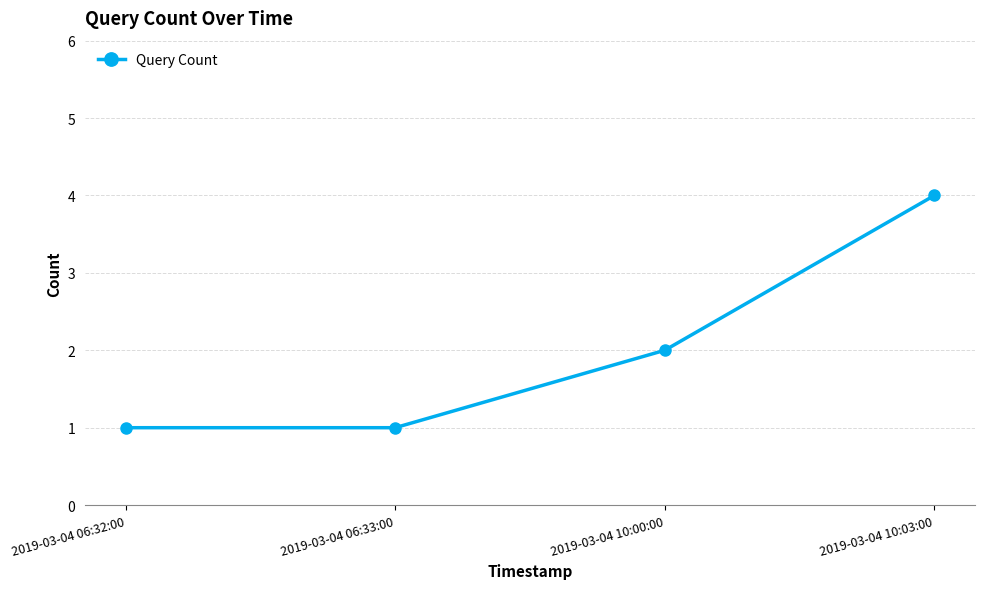

How many lines are shown in the chart?

1